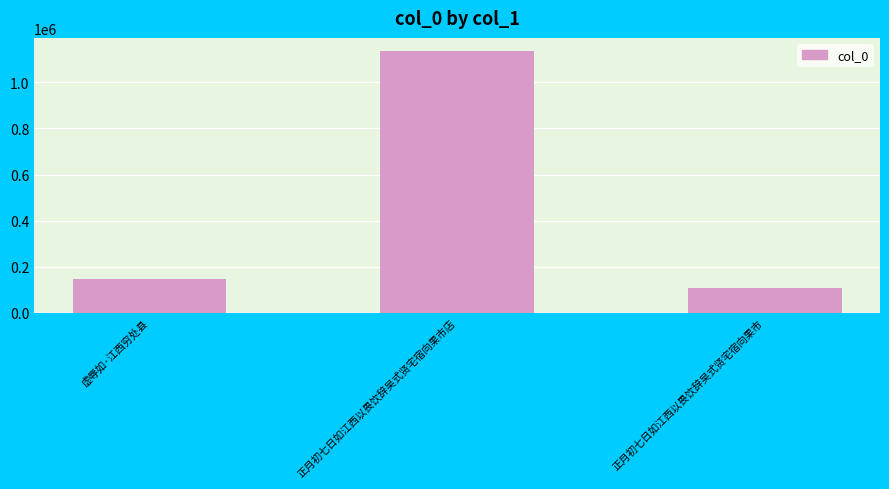

Rank the categories by value from highest to lowest.

正月初七日如江西以畏饮辞吴式贤宅宿向果市店, 虚辱如·江西穷处县, 正月初七日如江西以畏饮辞吴式贤宅宿向果市